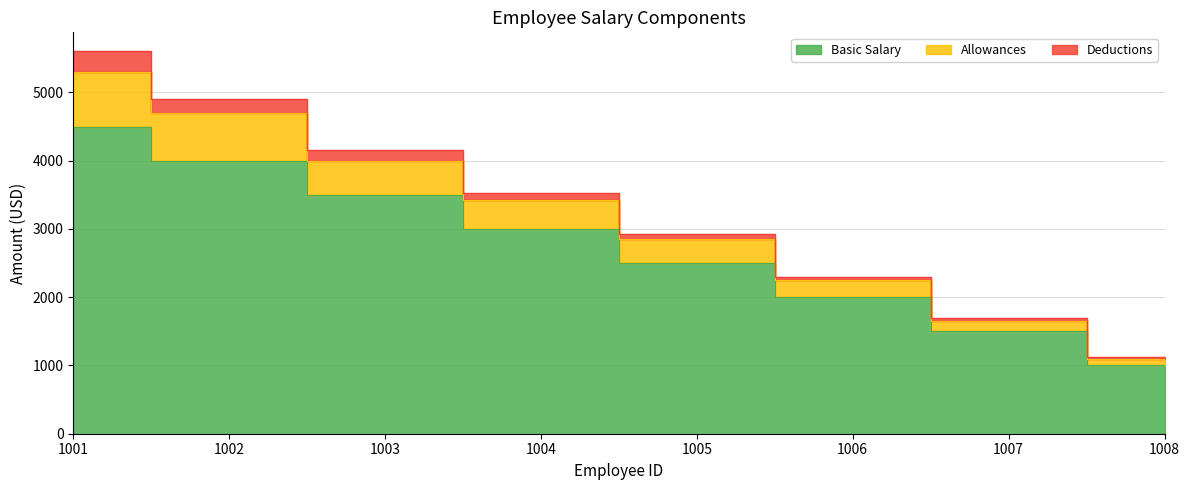

What is the difference between the second highest and second lowest values in the Basic Salary series?

2500